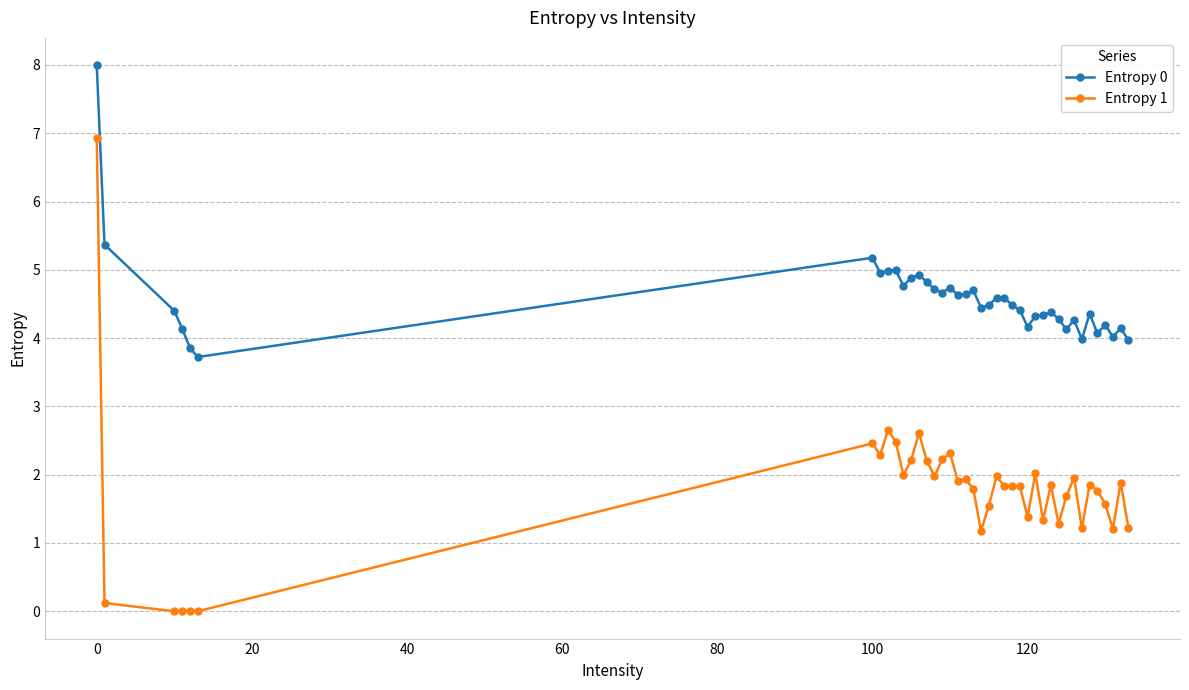

True or false: Entropy 0 has more than 2 interior local peaks.

True